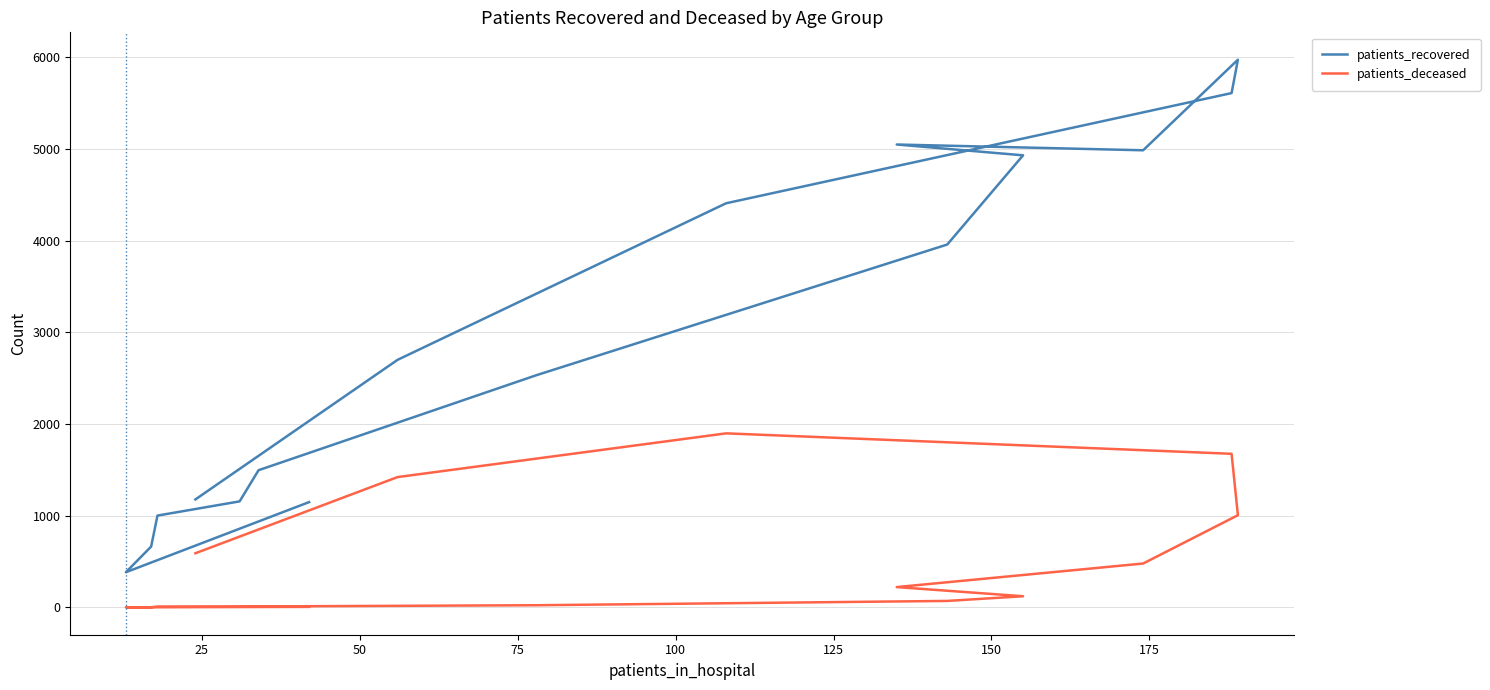

What is the greatest value displayed?

5975